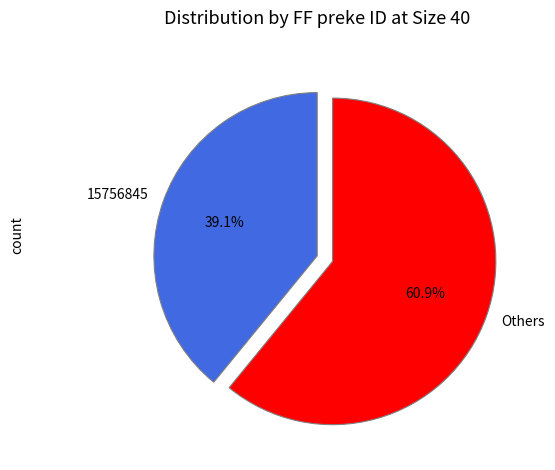

Does any single category account for the majority?

Yes